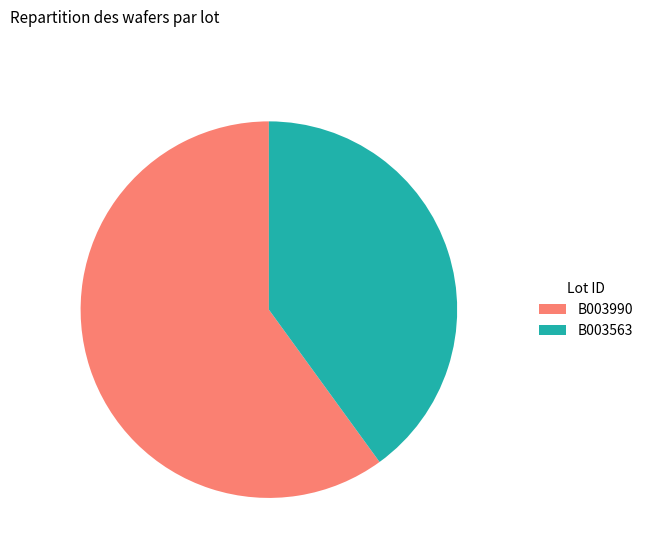

What is the majority slice?

B003990